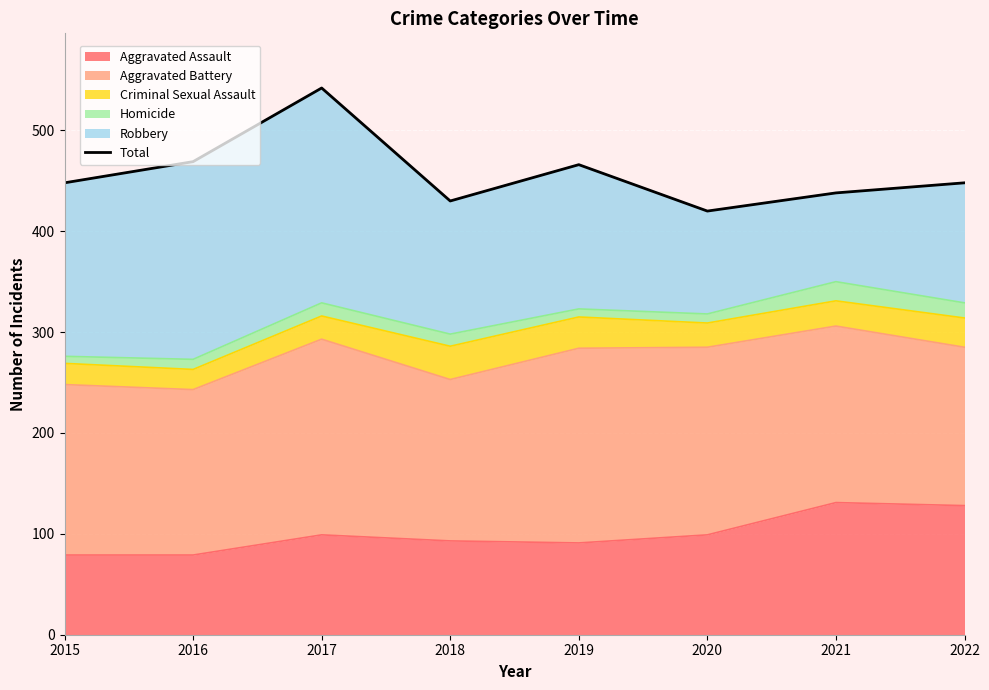

What is the average value?

458